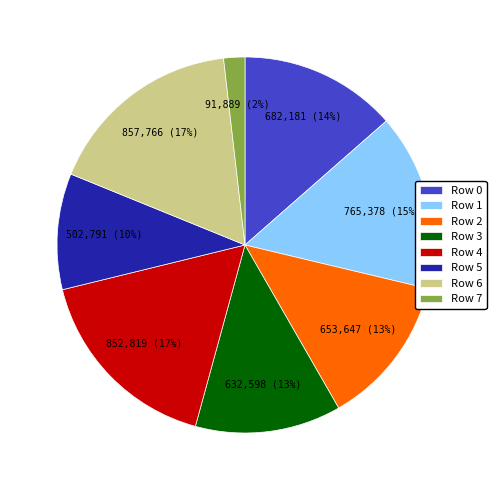

True or false: Row 7 accounts for 14% of the total.

False